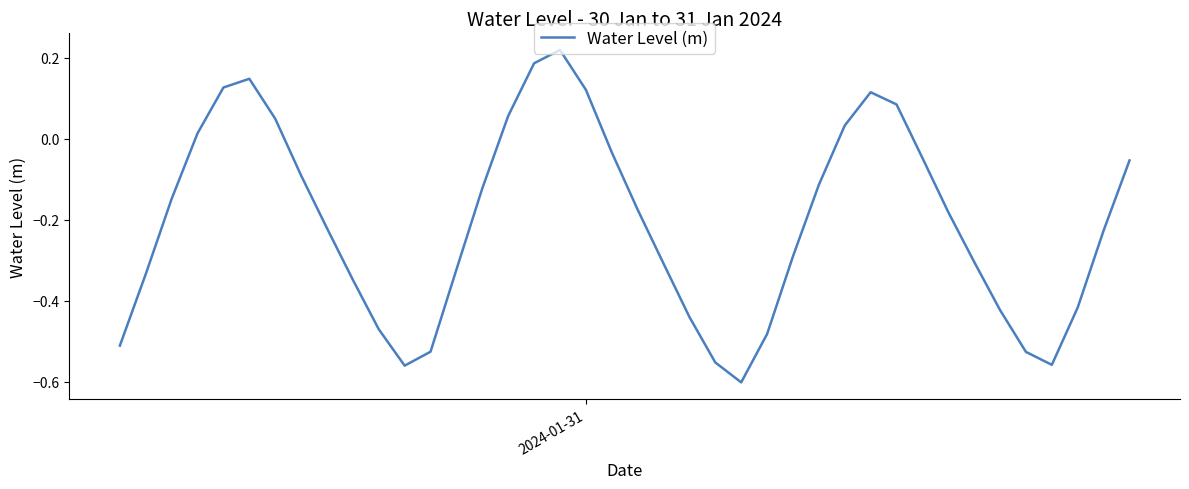

What is the difference between the maximum and minimum values?

0.8